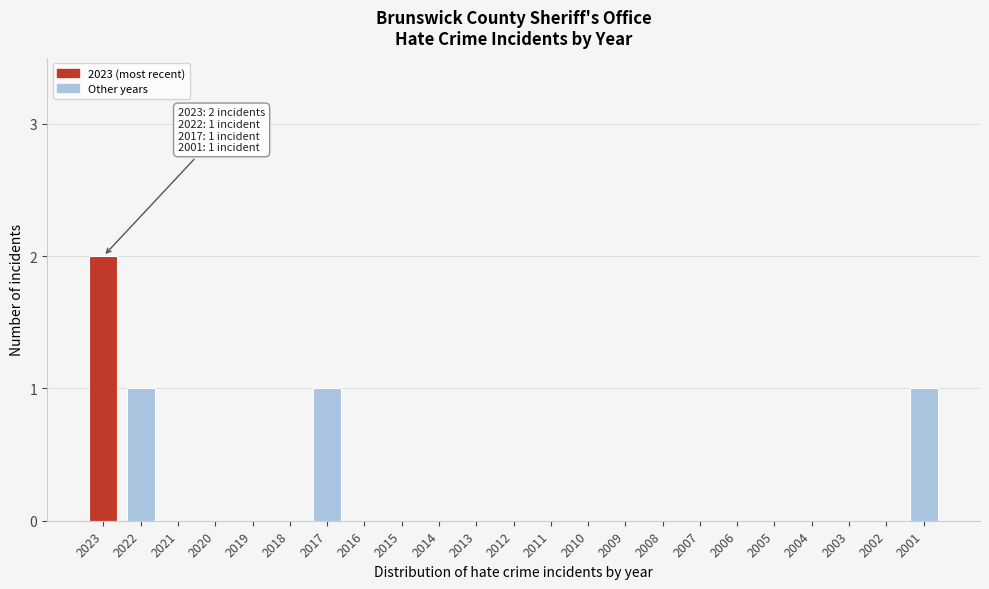

Reading left to right, extract all data points from this chart.

2023=2	2022=1	2021=0	2020=0	2019=0	2018=0	2017=1	2016=0	2015=0	2014=0	2013=0	2012=0	2011=0	2010=0	2009=0	2008=0	2007=0	2006=0	2005=0	2004=0	2003=0	2002=0	2001=1